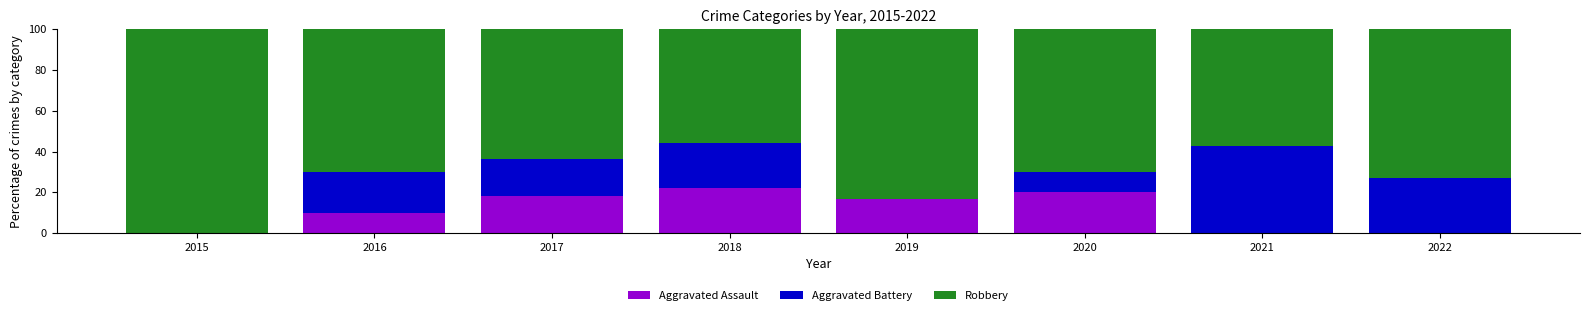

Reading left to right, list the values for the Aggravated Assault series.

2015=0.0	2016=10.0	2017=18.2	2018=22.2	2019=16.7	2020=20.0	2021=0.0	2022=0.0